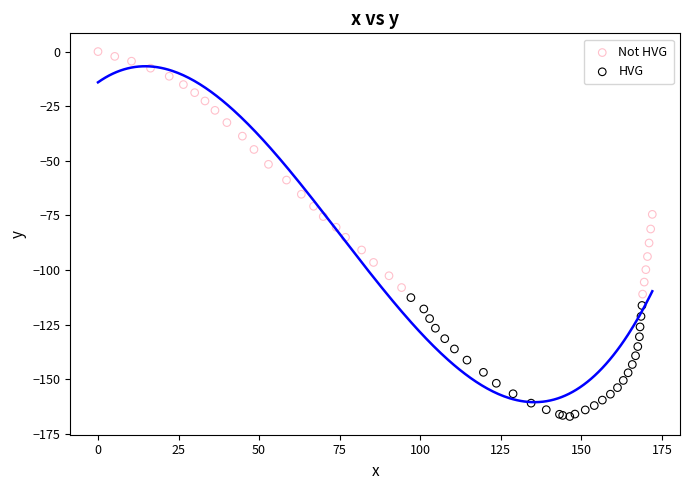

Which series reaches the minimum Y coordinate?

HVG